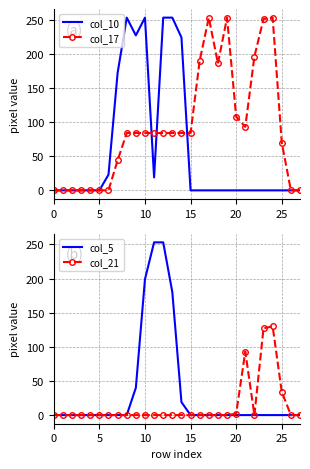

How many data points does each series have?

28